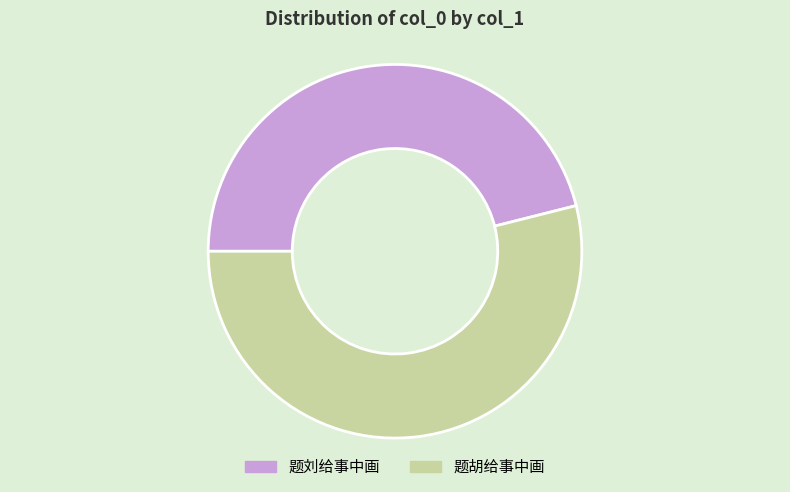

True or false: 题刘给事中画 accounts for 38% of the total.

False